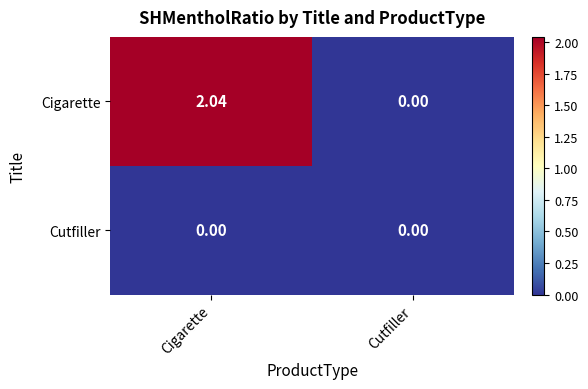

How many distinct data groups are displayed?

2